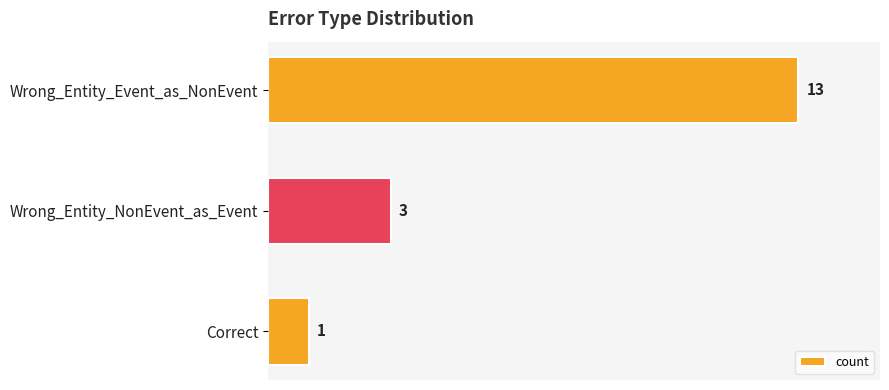

How many series are shown in this chart?

1